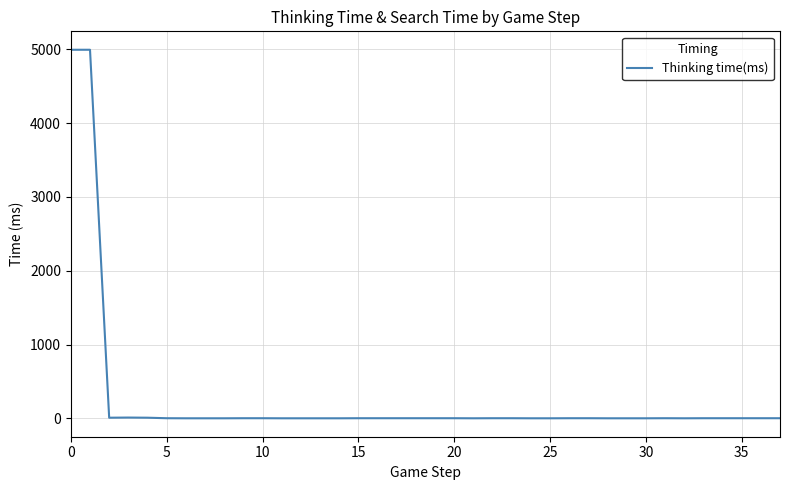

What is the maximum value shown in the chart?

4996